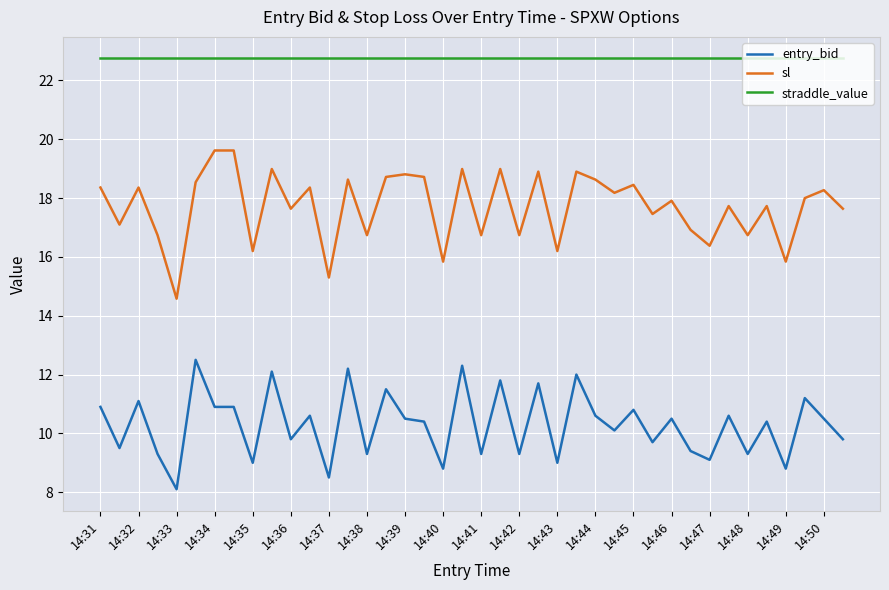

What is the maximum value shown in the chart?

22.8